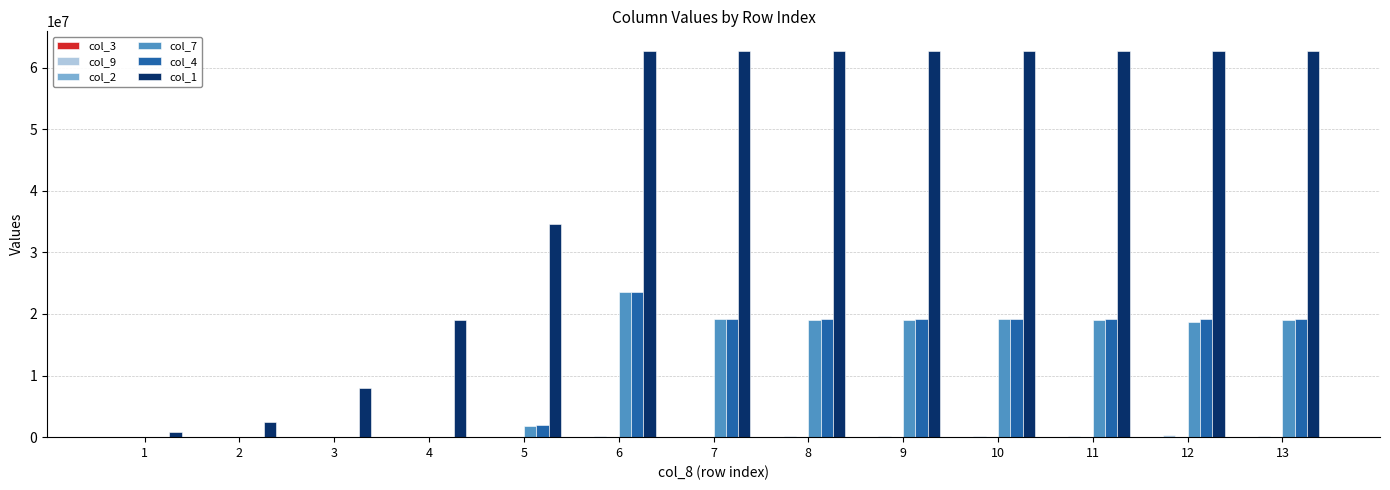

What is the greatest value displayed?

62746624